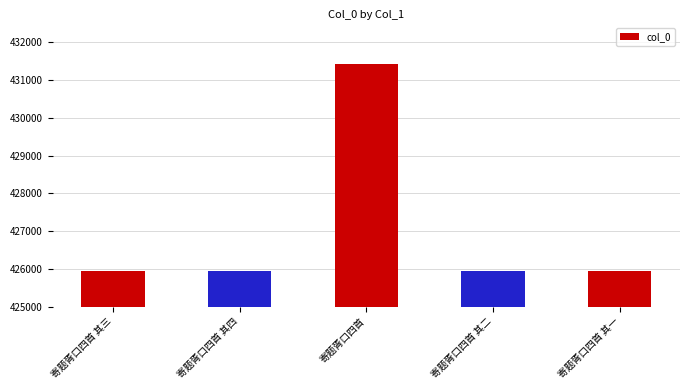

What is the label of the 5th bar from the left?

寄题胥口四首 其一